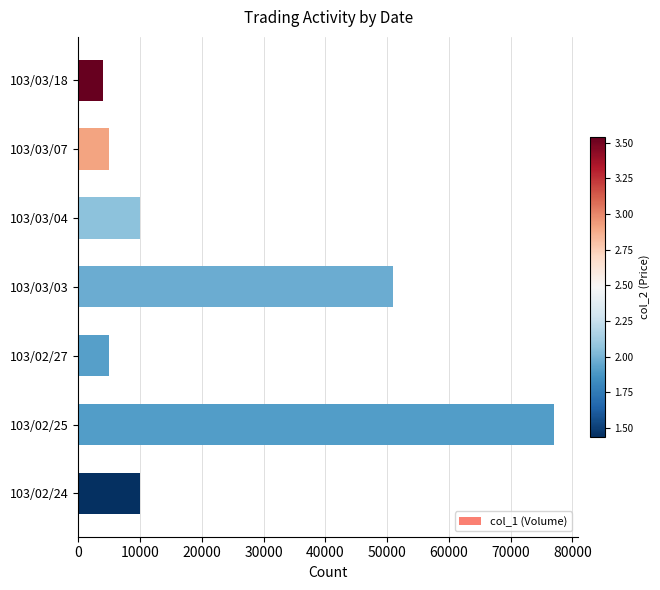

Which has a higher value, 103/02/24 or 103/03/03?

103/03/03